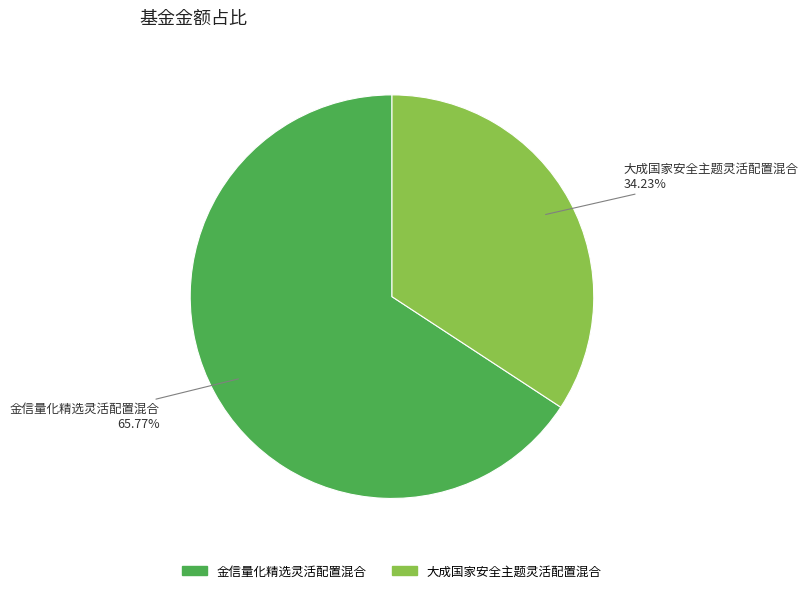

What is the total percentage of 金信量化精选灵活配置混合 and 大成国家安全主题灵活配置混合?

100.0%